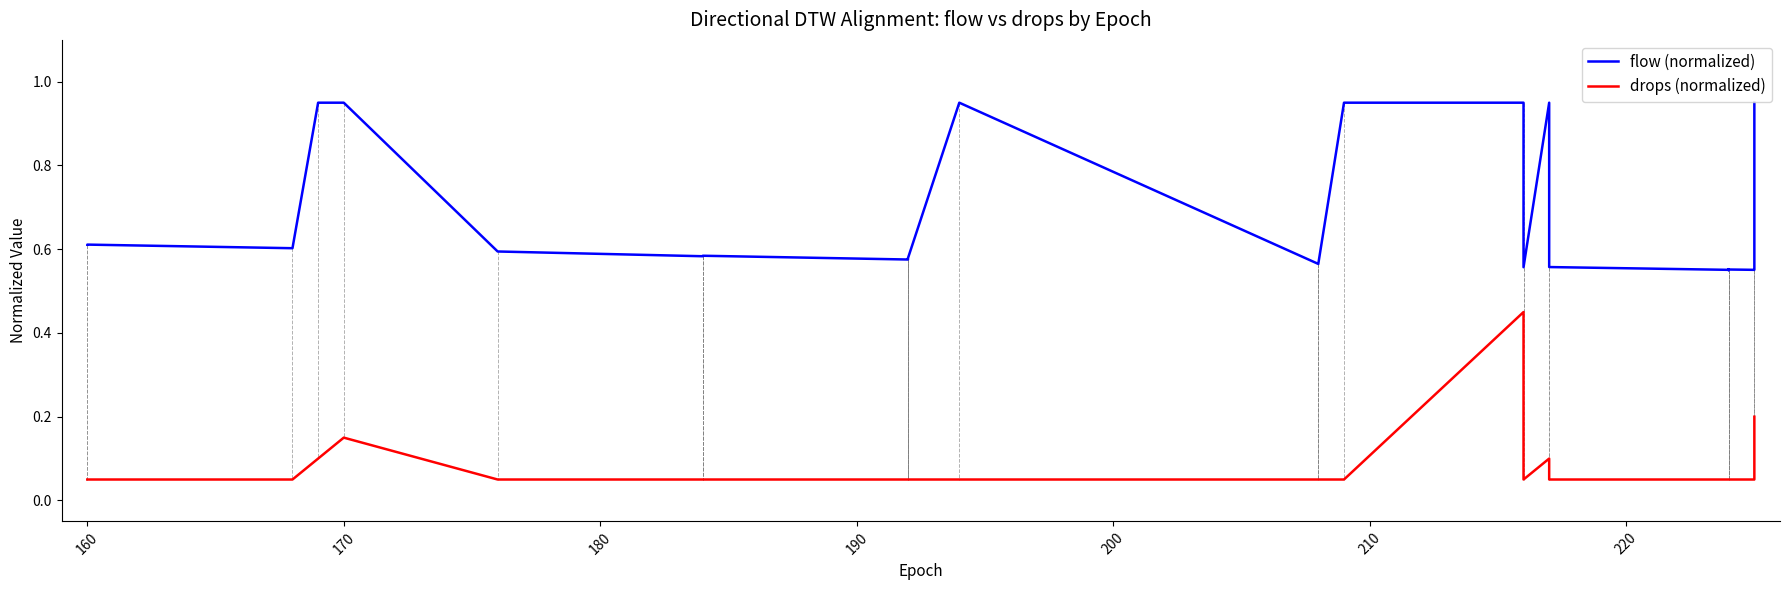

The value of drops (normalized) at 18 is 0.0. True or false?

False